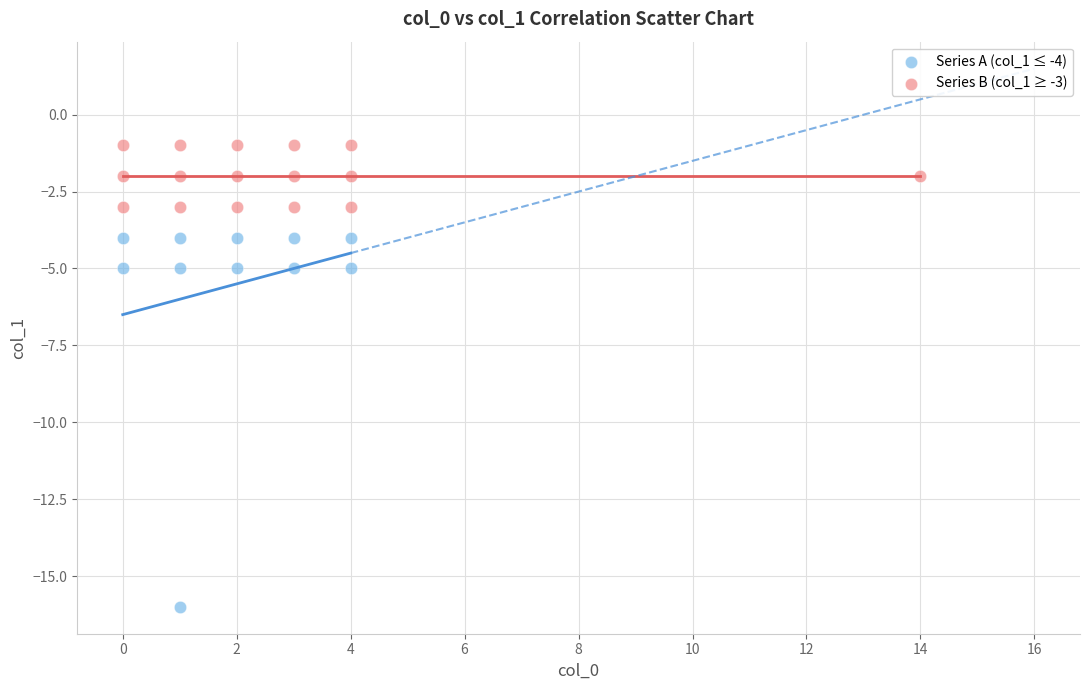

Which series reaches the minimum Y coordinate?

Series A (col_1 ≤ -4)